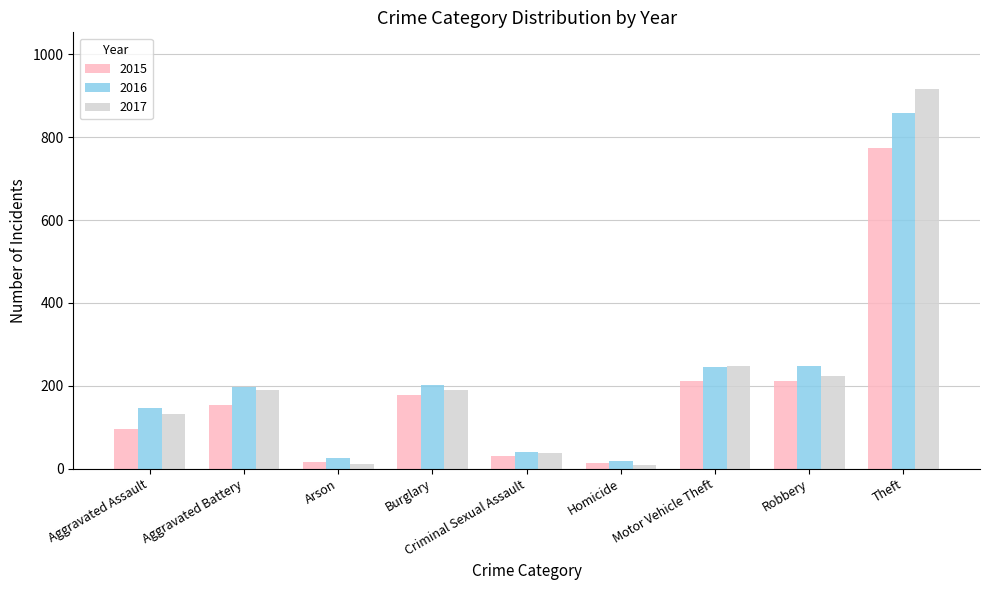

At which label is 2017 closest to 462?

Motor Vehicle Theft